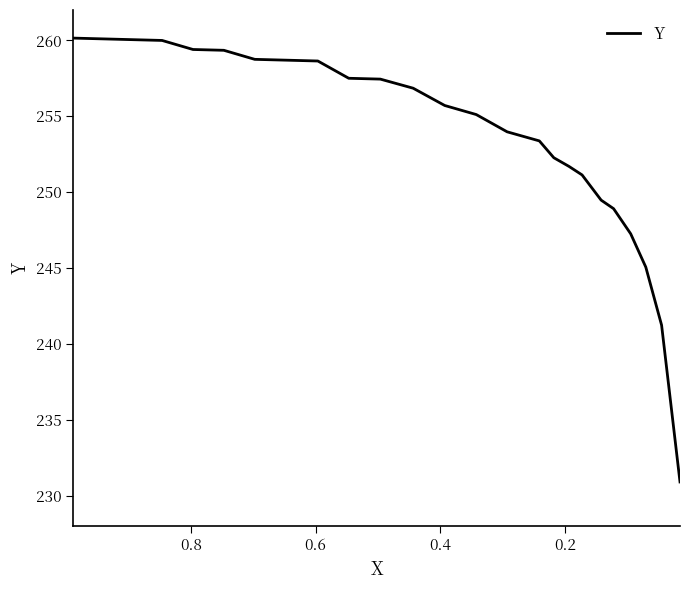

How many series are shown in this chart?

1